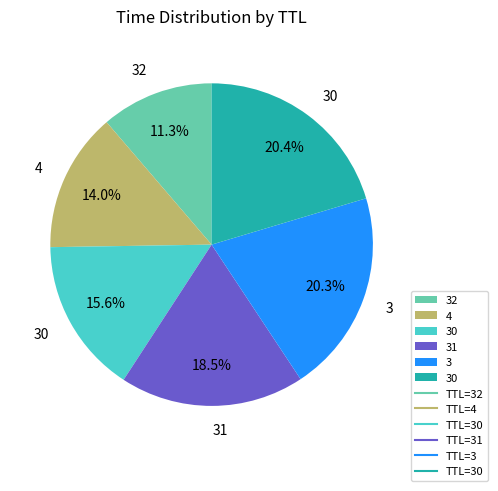

Is there a majority slice in this chart?

No